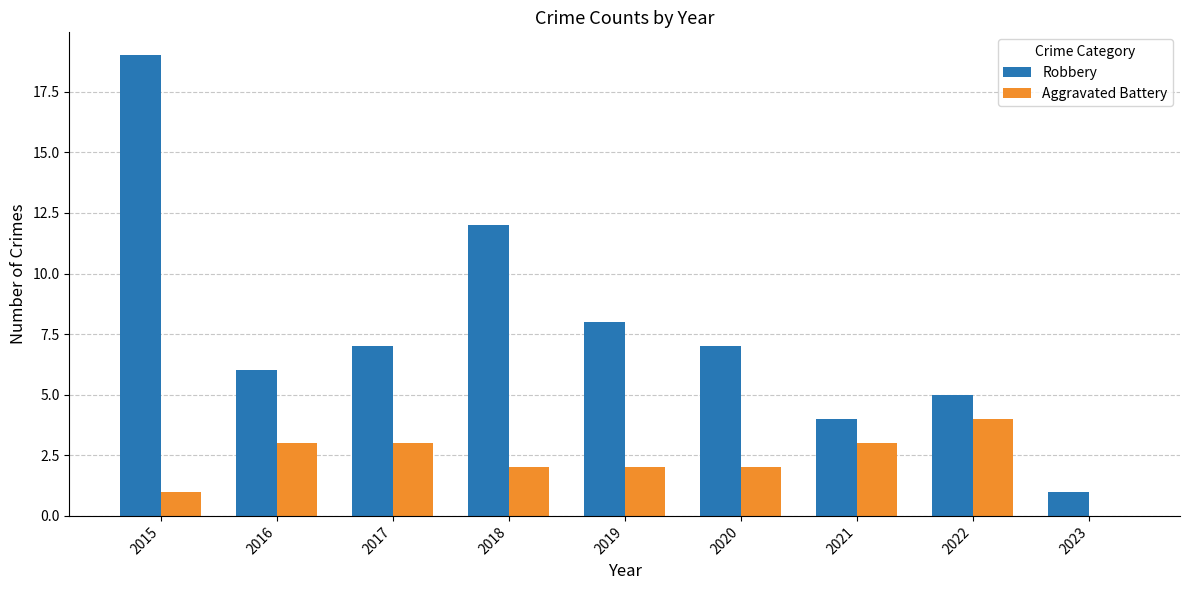

True or false: Aggravated Battery has a value of 1 at 2018.

False